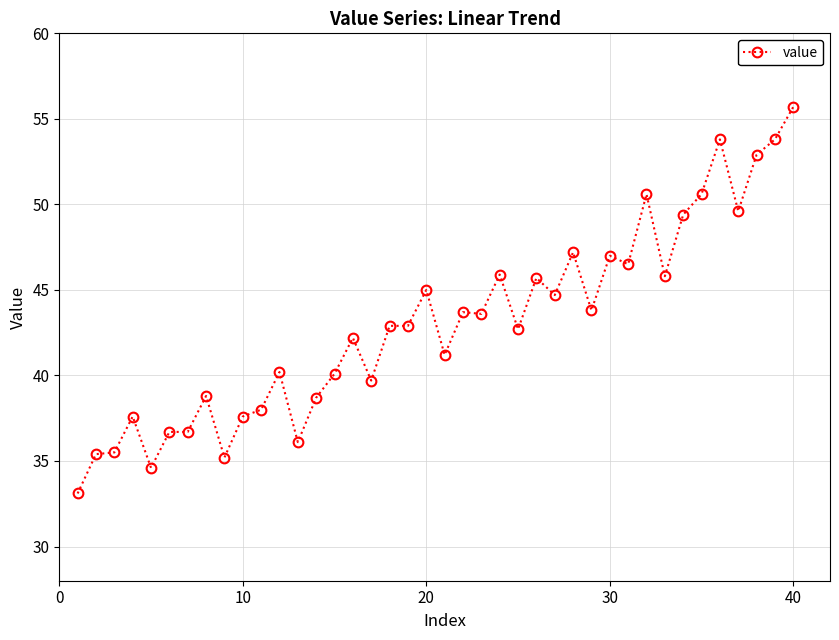

What is the value of the 30th point from the left?

47.0